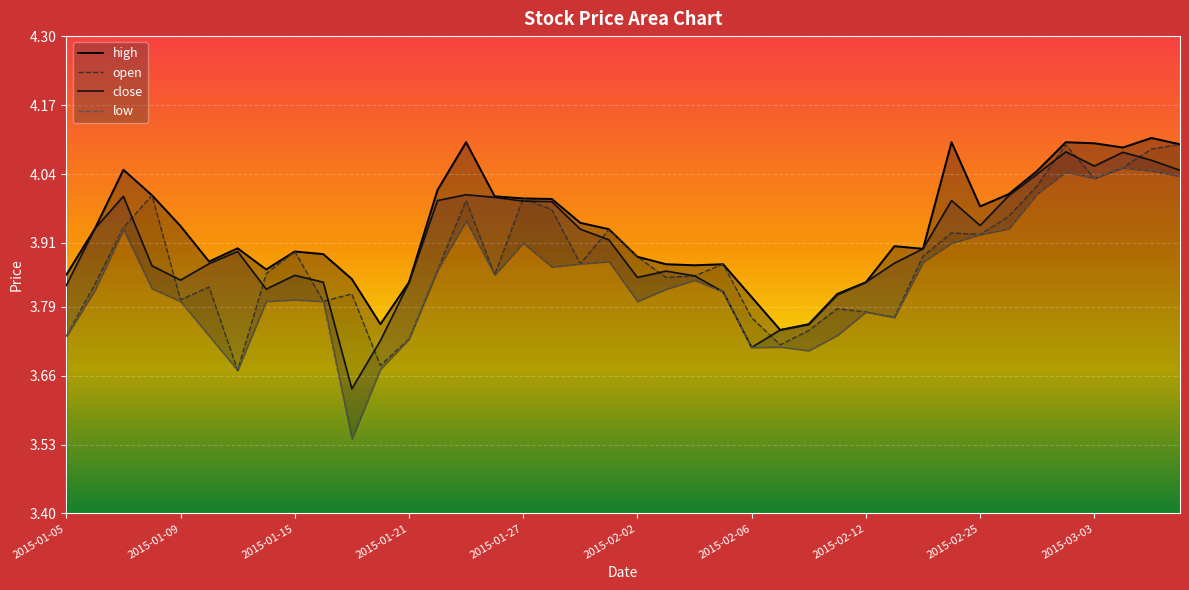

True or false: open and high cross at least once.

False